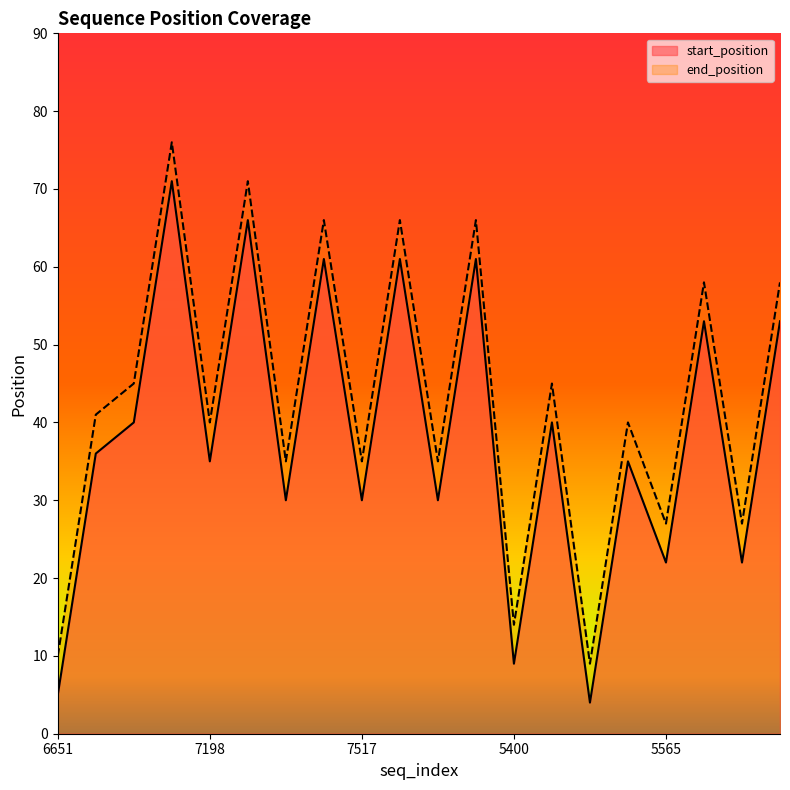

What is the spread (max minus min) of values at 7517?

5